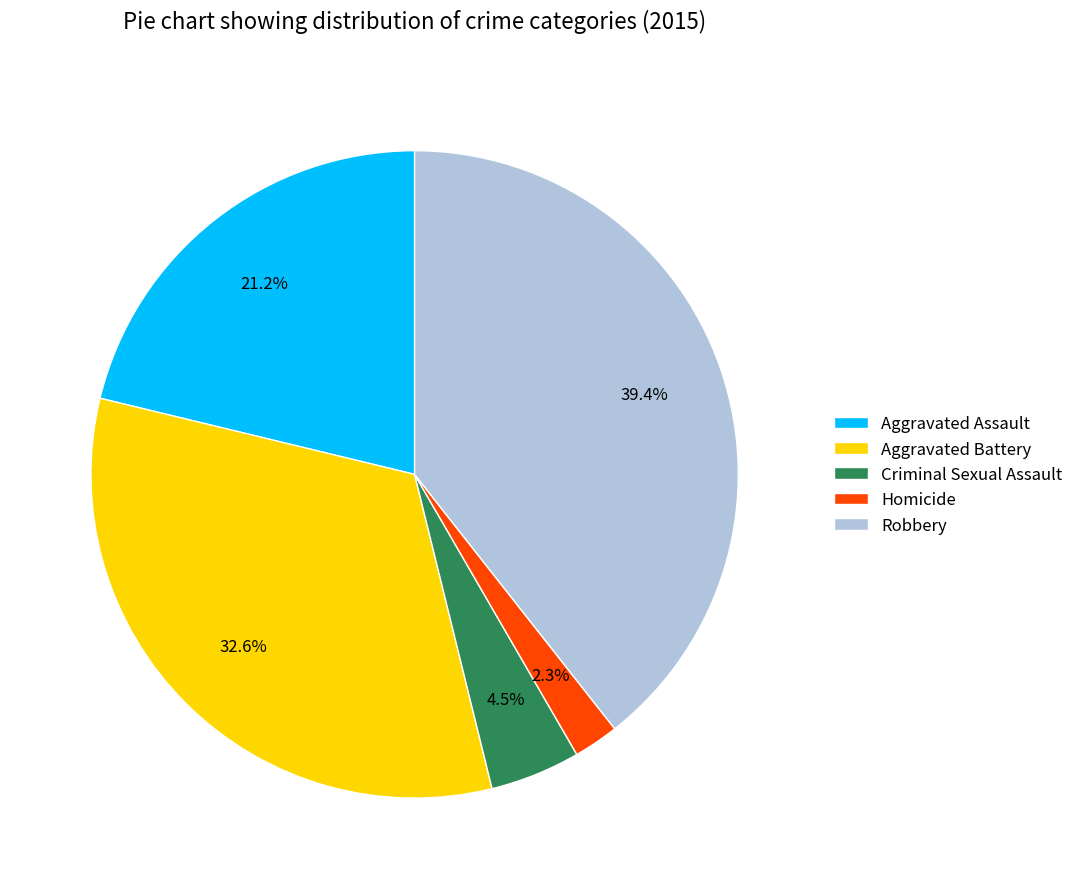

Rank the categories by value from lowest to highest.

Homicide, Criminal Sexual Assault, Aggravated Assault, Aggravated Battery, Robbery